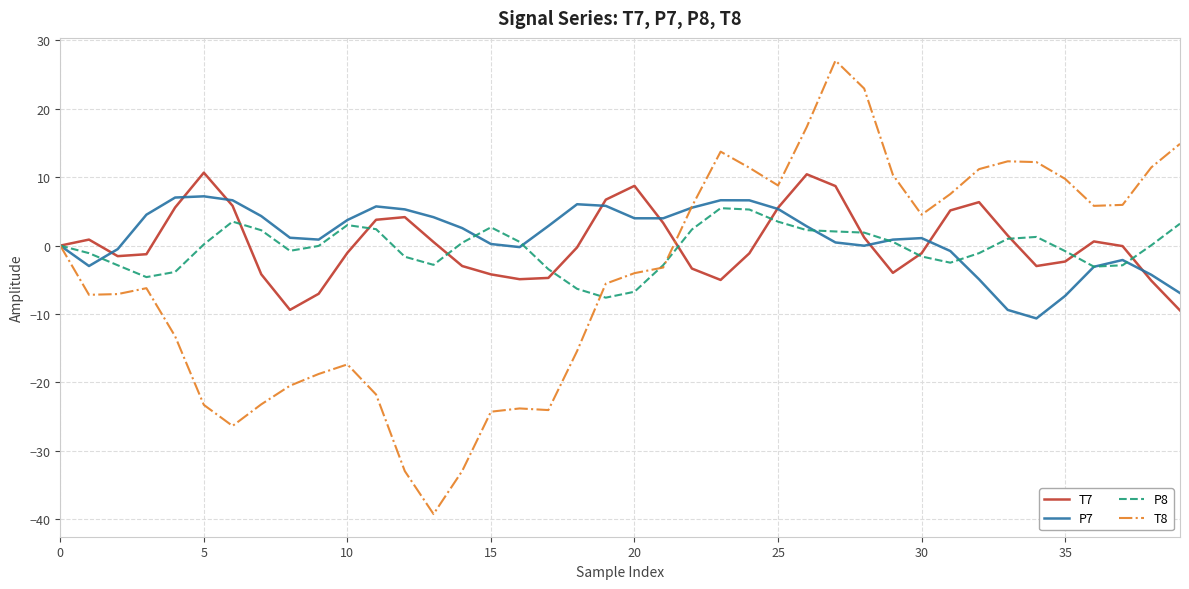

Which series has the largest range (max minus min)?

T8